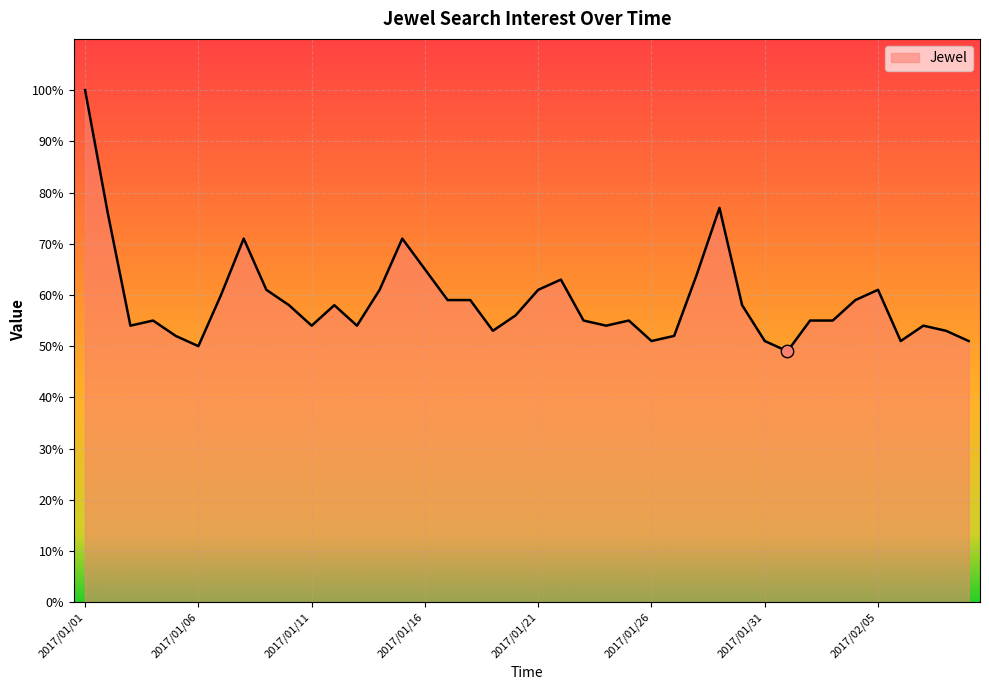

What is the difference between the maximum and minimum values?

51